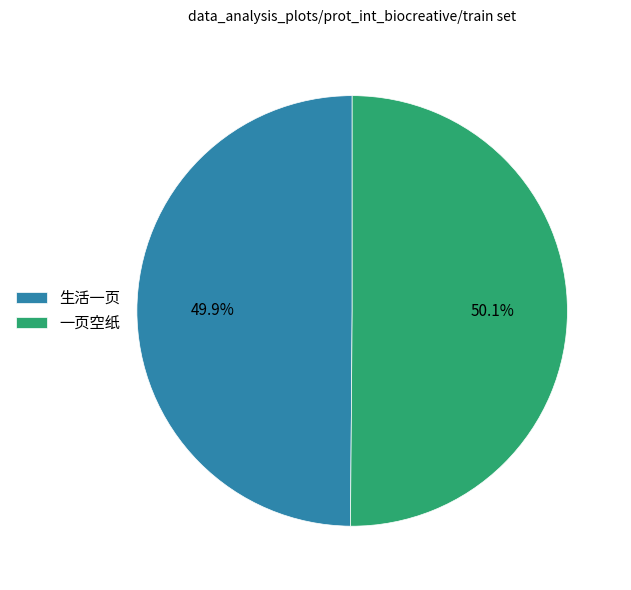

Is there any slice that represents more than half of the pie?

Yes